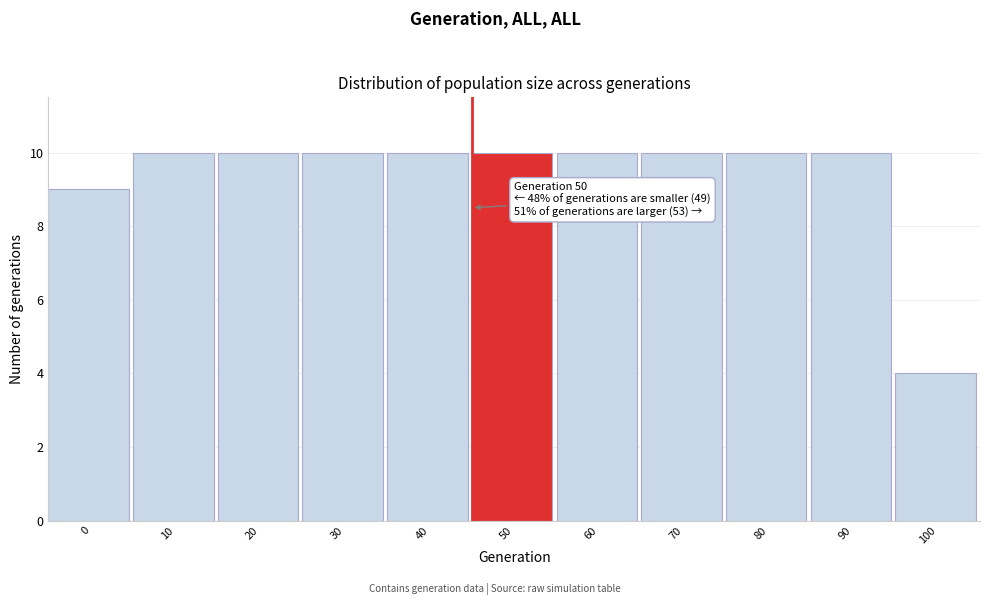

Reading left to right, what are all the values shown in this chart?

0=9	10=10	20=10	30=10	40=10	50=10	60=10	70=10	80=10	90=10	100=4